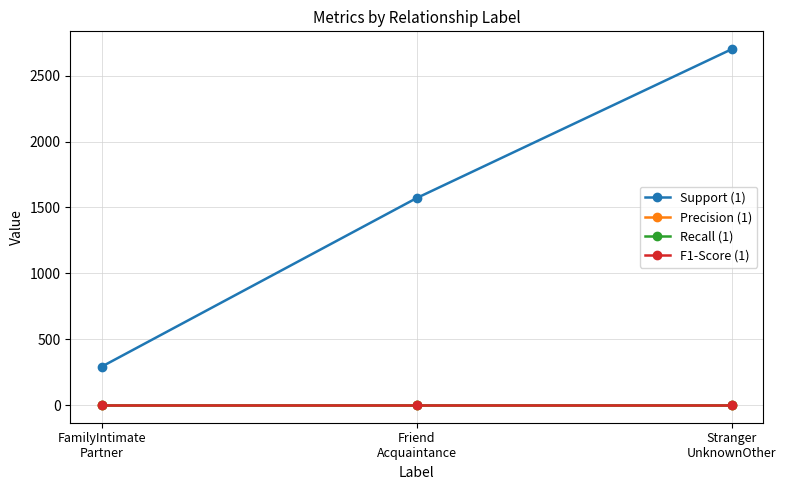

Is the value of Recall (1) at FamilyIntimate
Partner greater than the value of Precision (1) at Stranger
UnknownOther?

No